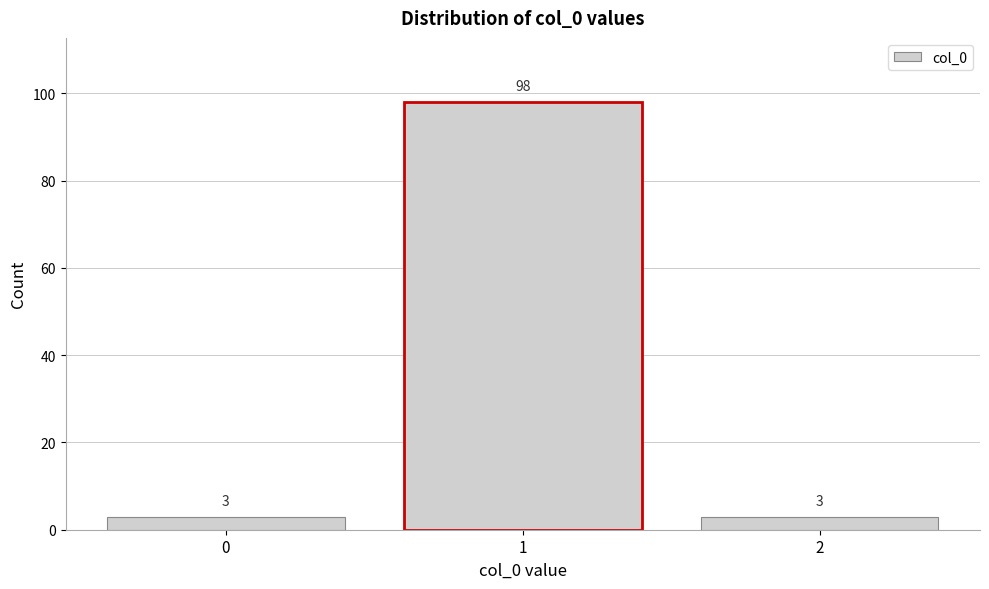

Reading left to right, what are all the values shown in this chart?

0=3	1=98	2=3